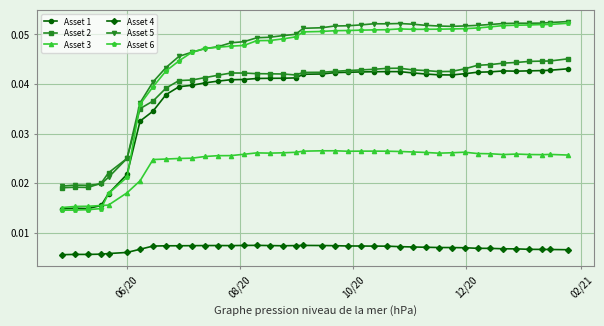

Which series has the widest spread of values?

Asset 6